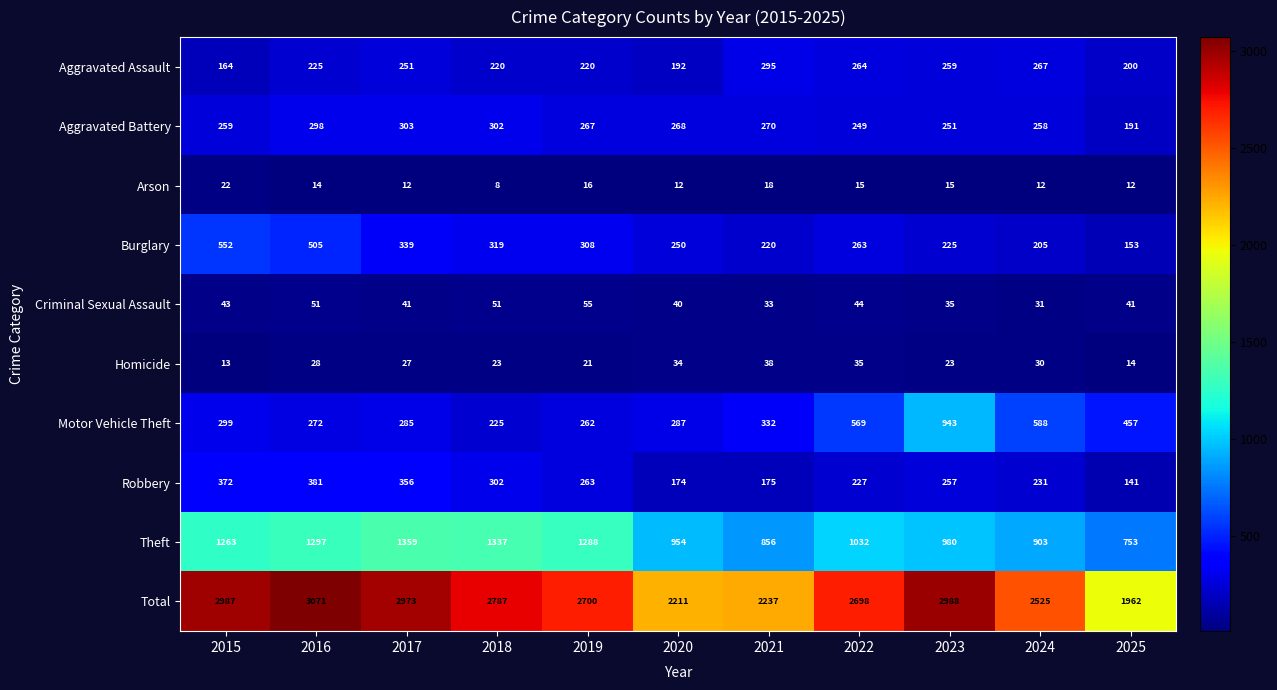

True or false: Aggravated Assault has a value of 267 at 2024.

True